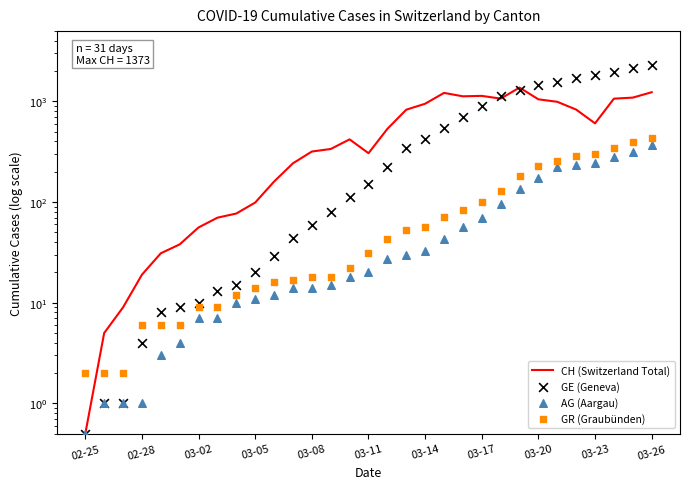

Which series reaches the minimum Y coordinate?

CH (Switzerland Total)